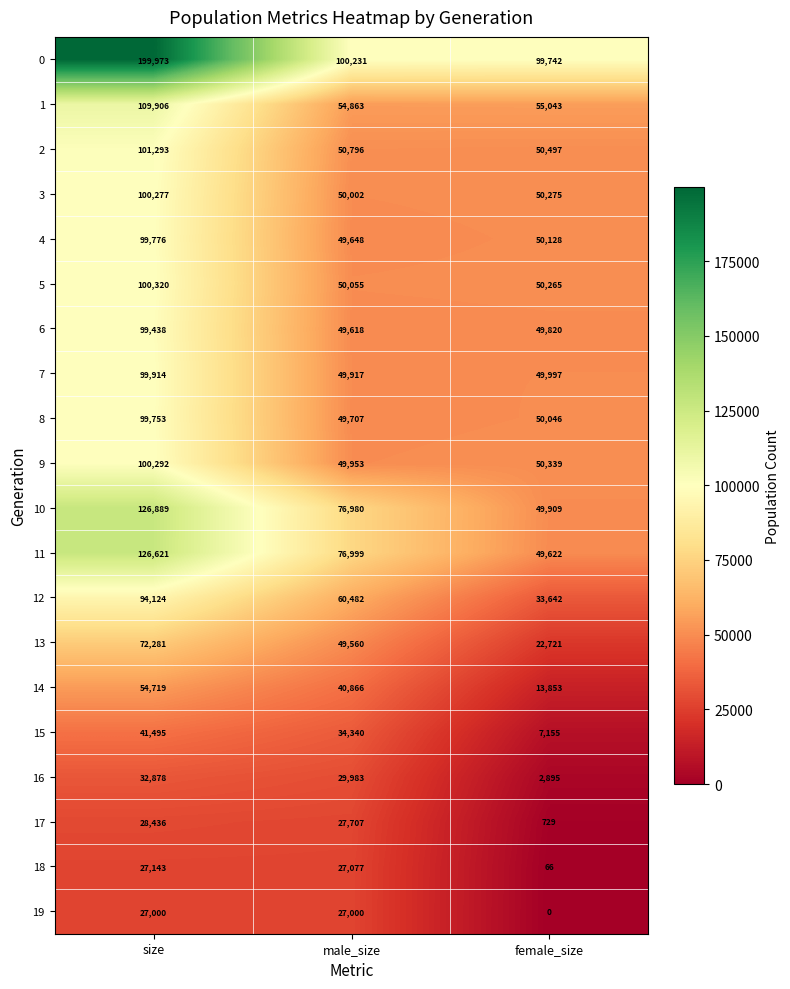

The value of 10 at size is 223125. True or false?

False